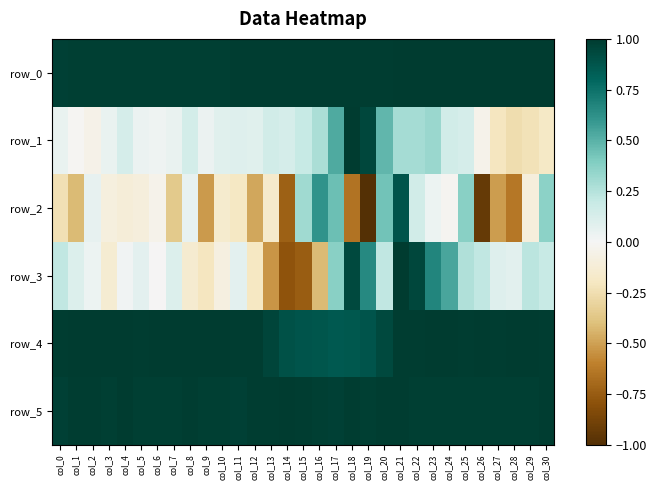

Is the value of row_4 at col_9 greater than the value of row_1 at col_22?

Yes